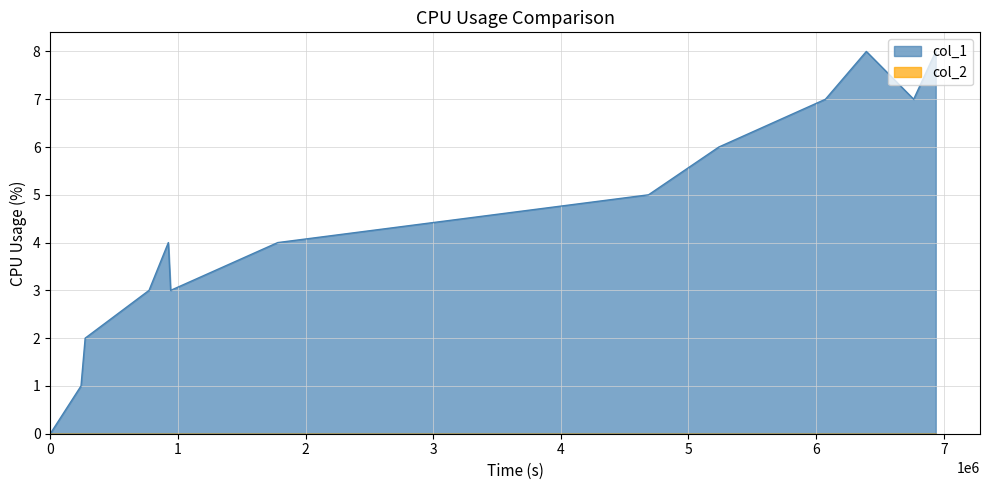

Which series has the widest spread of values?

col_1